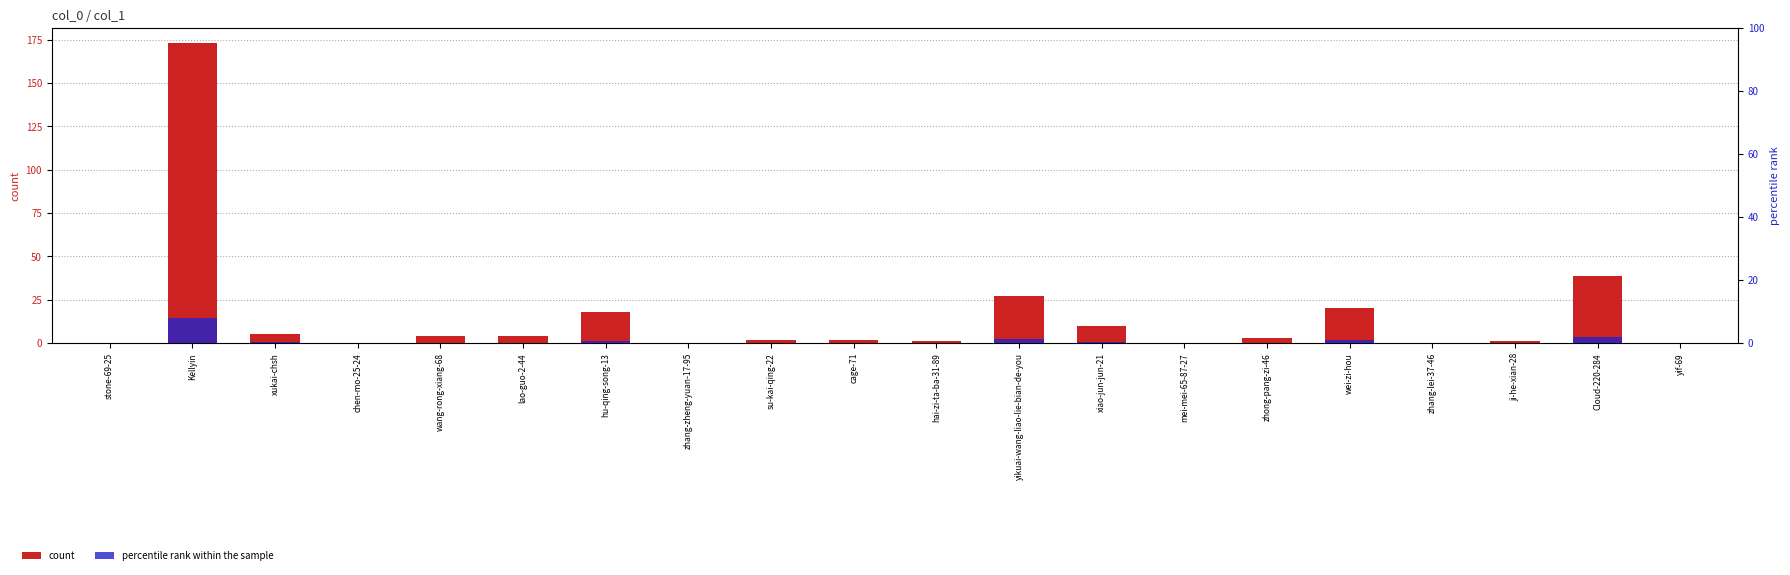

What is the label of the 5th bar from the left?

wang-rong-xiang-68